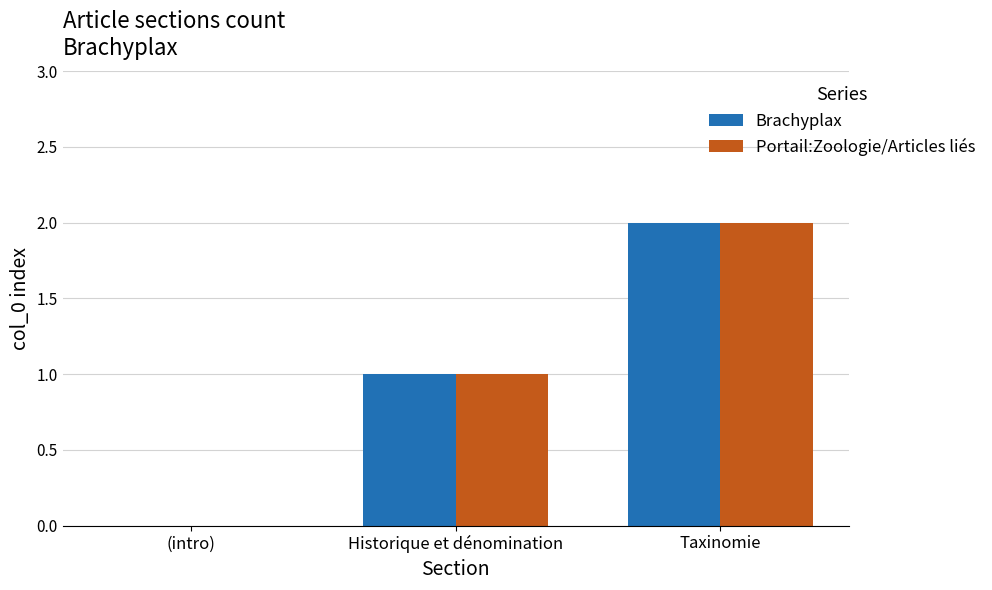

What is the sum of all Portail:Zoologie/Articles liés values?

3